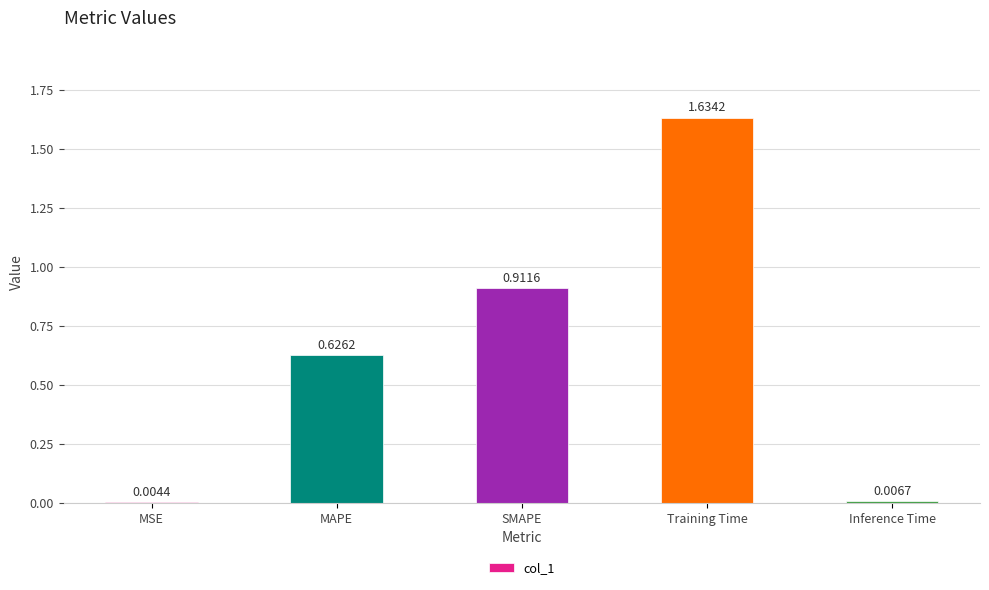

At which category does the chart reach its peak across all series?

Training Time